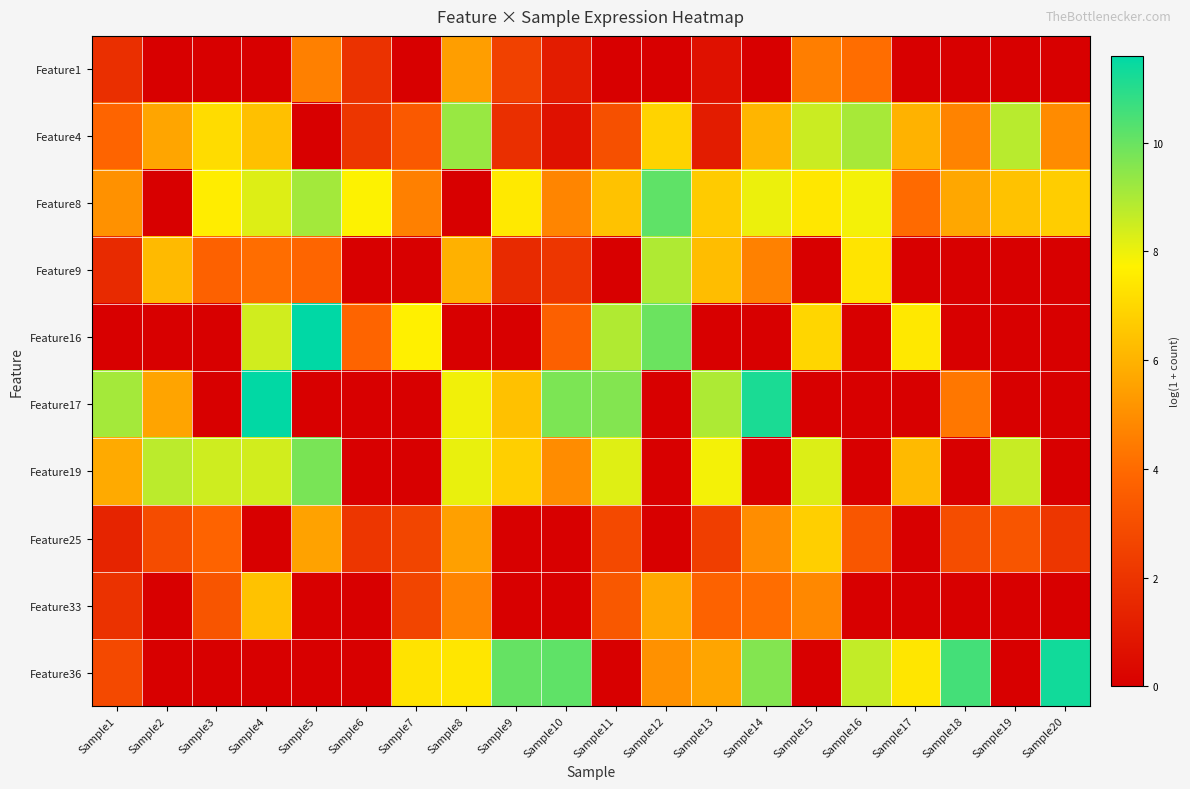

How many categories are shown in the chart?

20